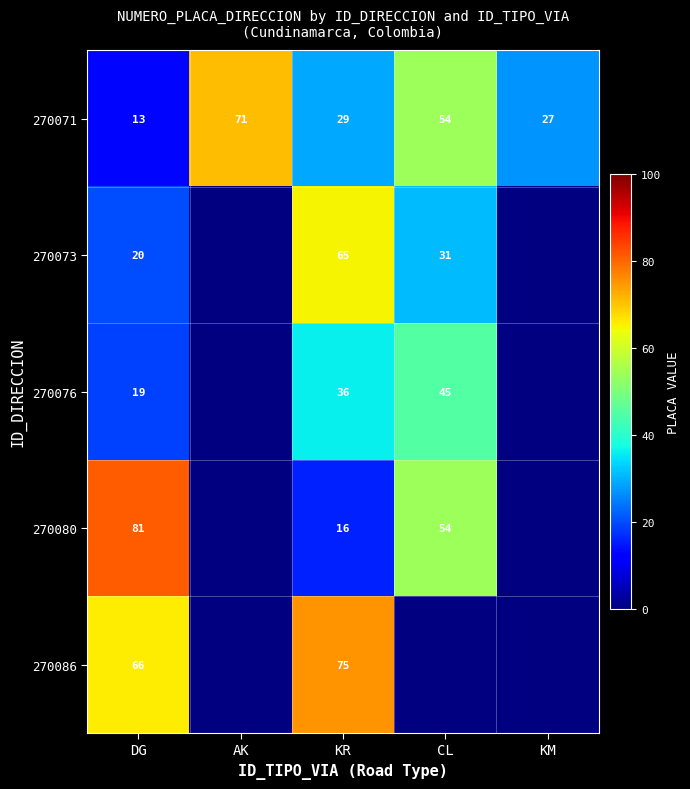

At KR, list the series in order from smallest to largest.

270080, 270071, 270076, 270073, 270086